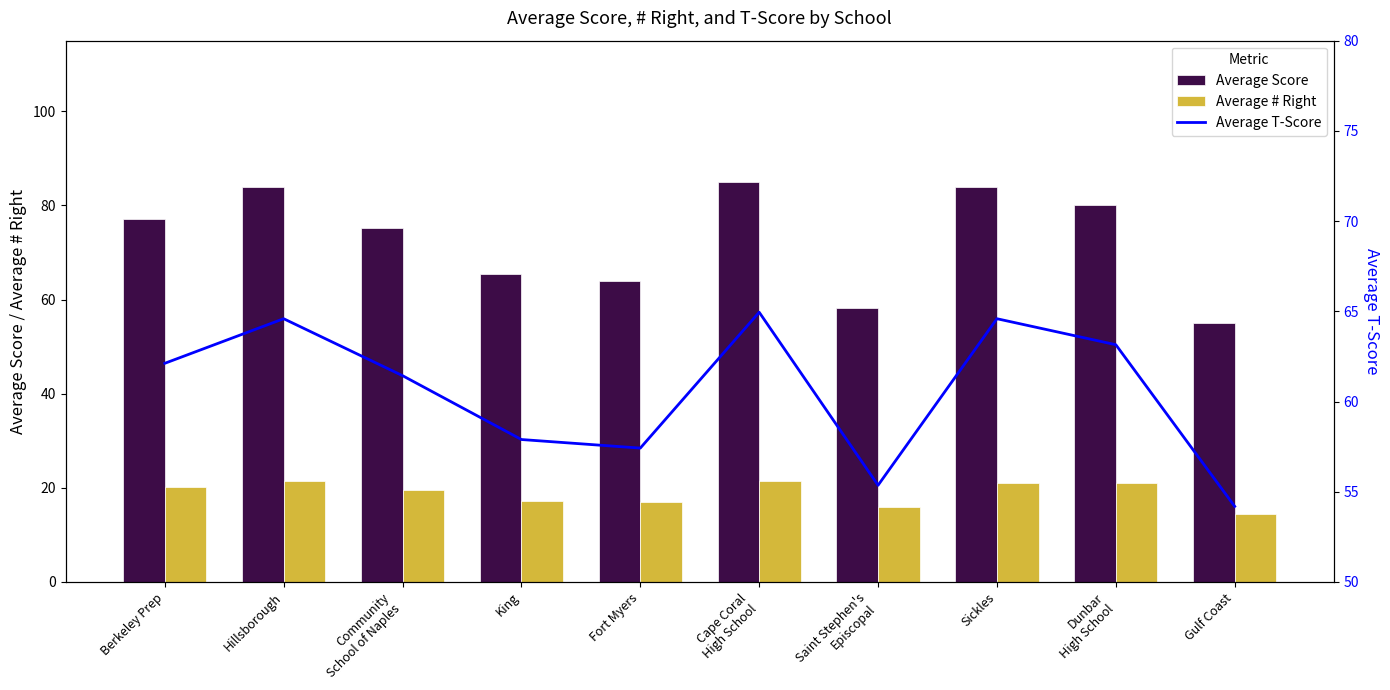

Is it true that Average # Right equals 14.5 at Gulf Coast?

True